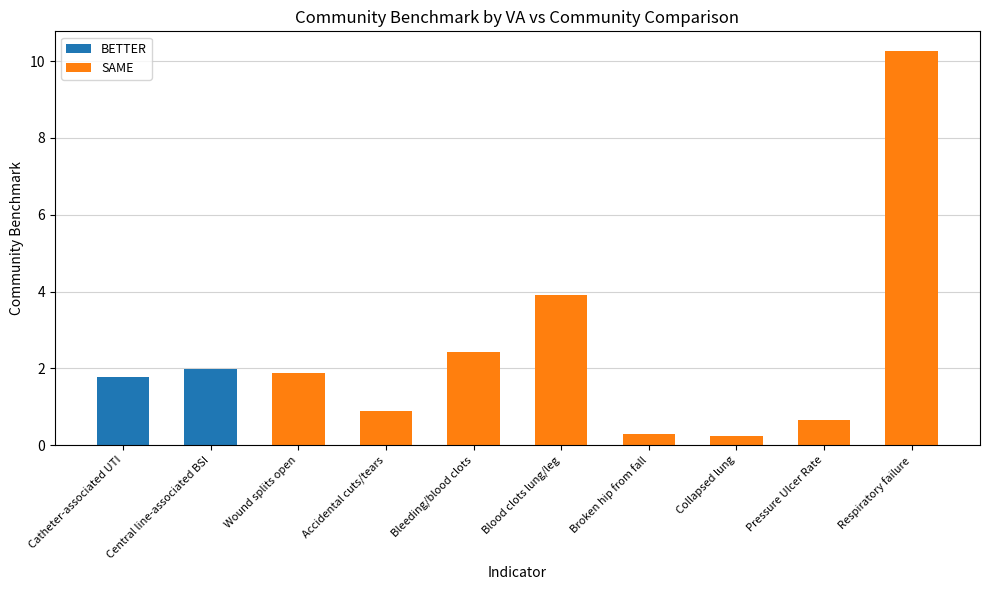

At which label is SAME closest to 5?

Blood clots lung/leg